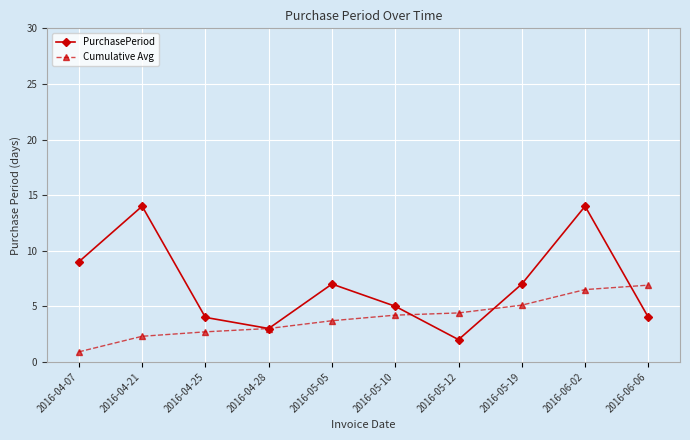

Rank the series by their average value, from highest to lowest.

PurchasePeriod, Cumulative Avg